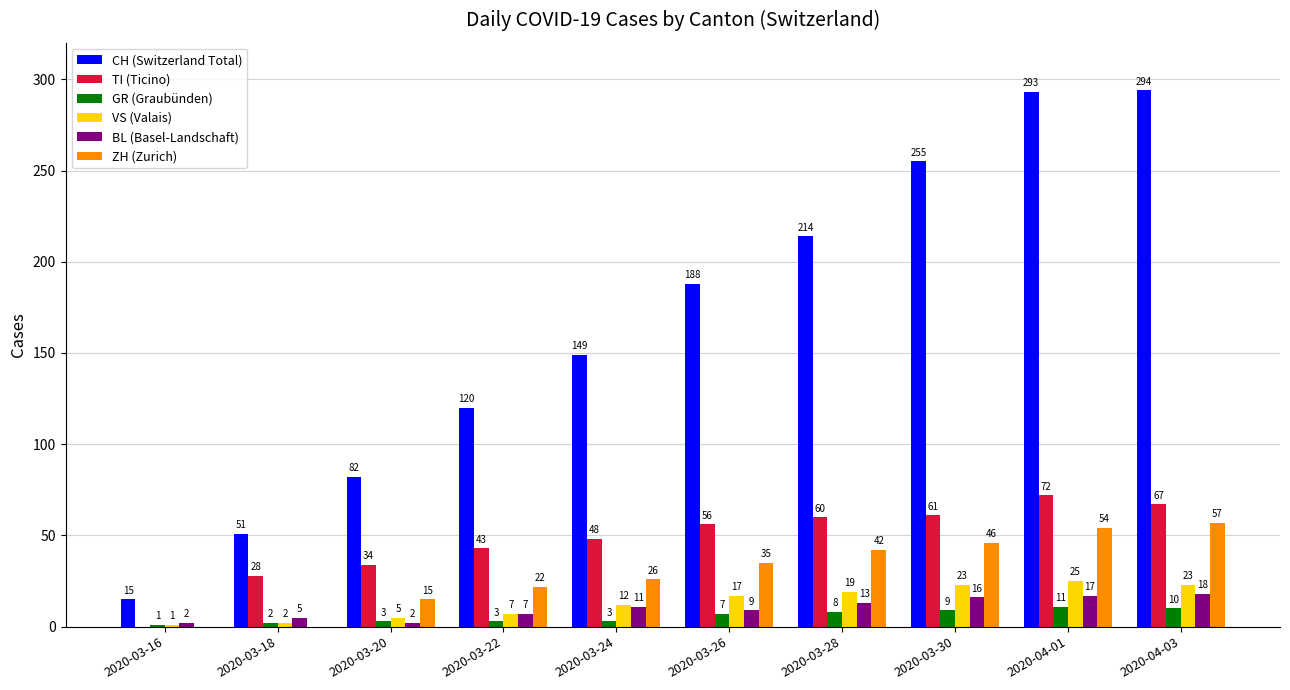

Are the bars horizontal?

No